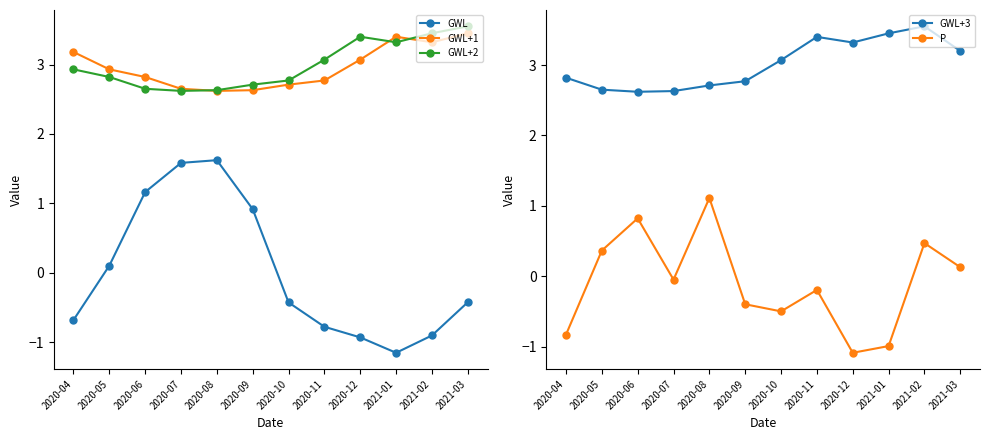

True or false: P has a value of 0.7 at 2020-08.

False